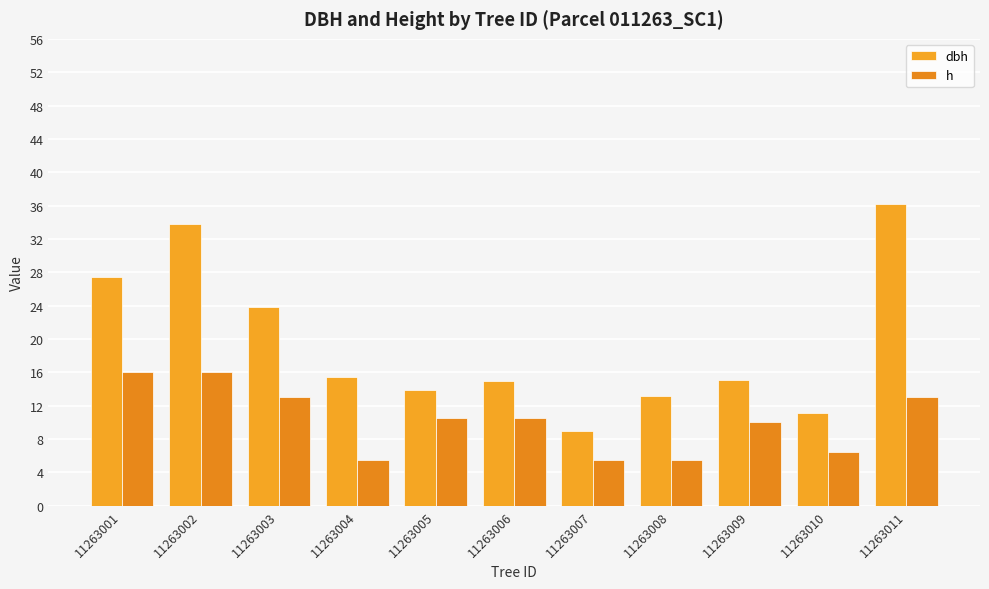

Does the chart contain any negative values?

No